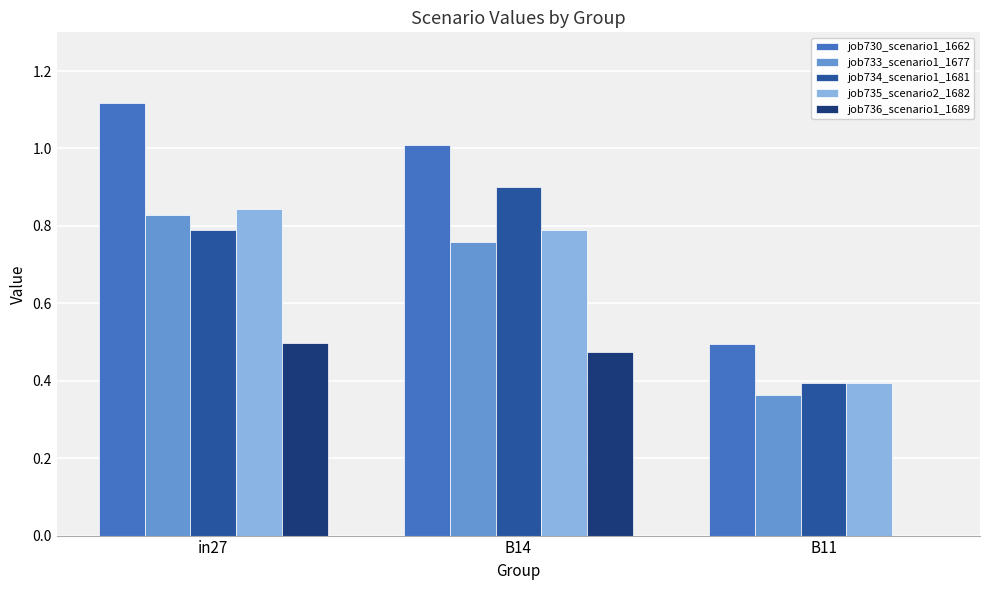

Which series changed the most between in27 and B11?

job730_scenario1_1662